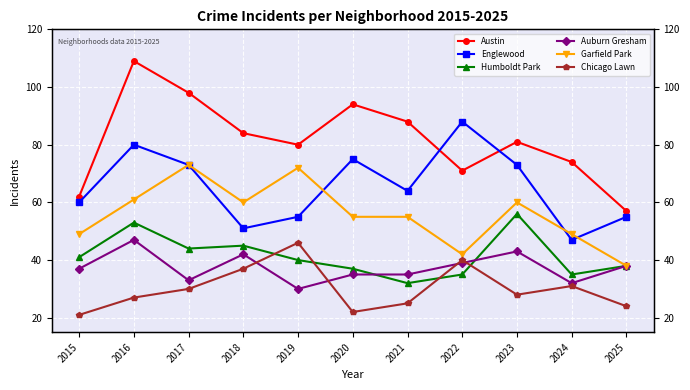

True or false: Chicago Lawn and Englewood intersect in this chart.

False